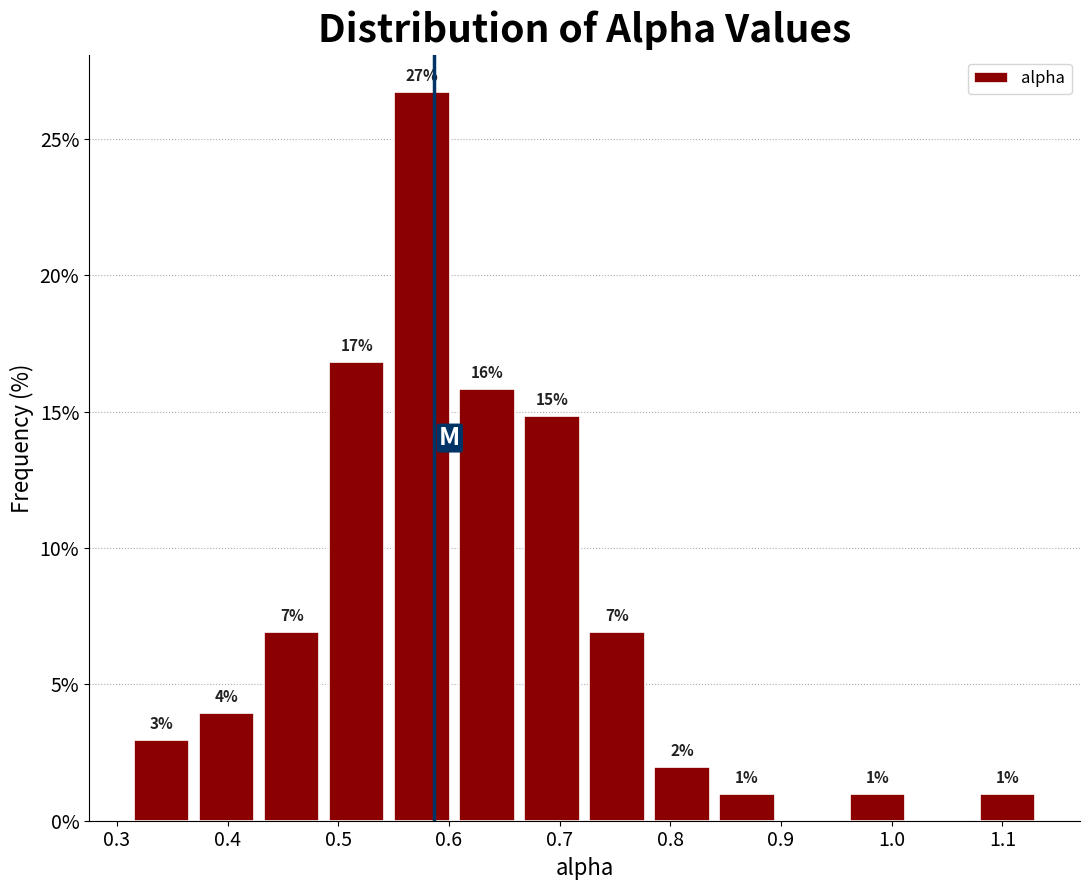

Which range on the x-axis has the tallest bar?

0.55 to 0.60